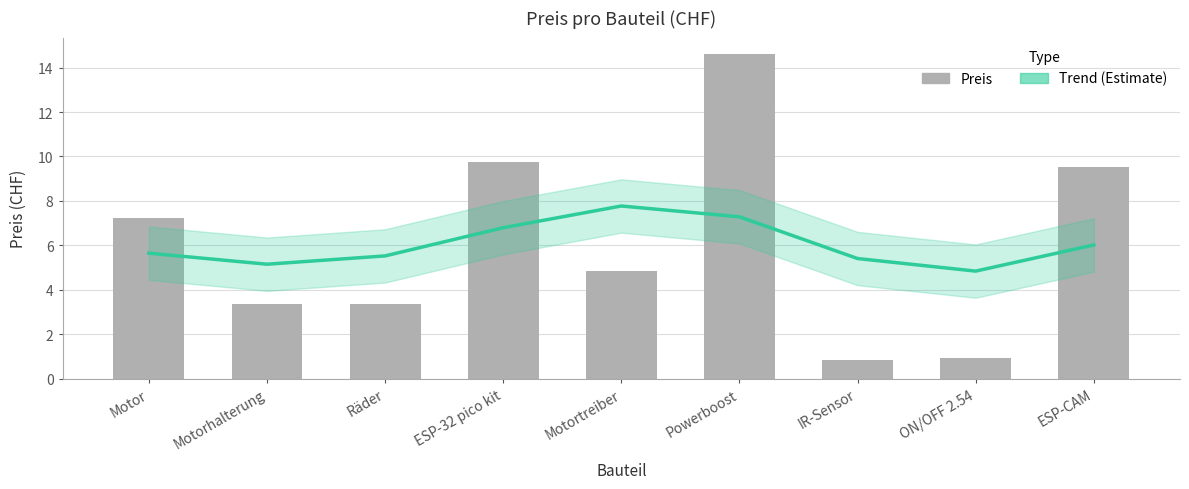

Reading left to right, extract all data points from this chart.

Trend (Estimate): 5.6	5.2	5.5	6.8	7.8	7.3	5.4	4.8	6.0
Preis: 7.2	3.4	3.4	9.8	4.8	14.6	0.8	0.9	9.5